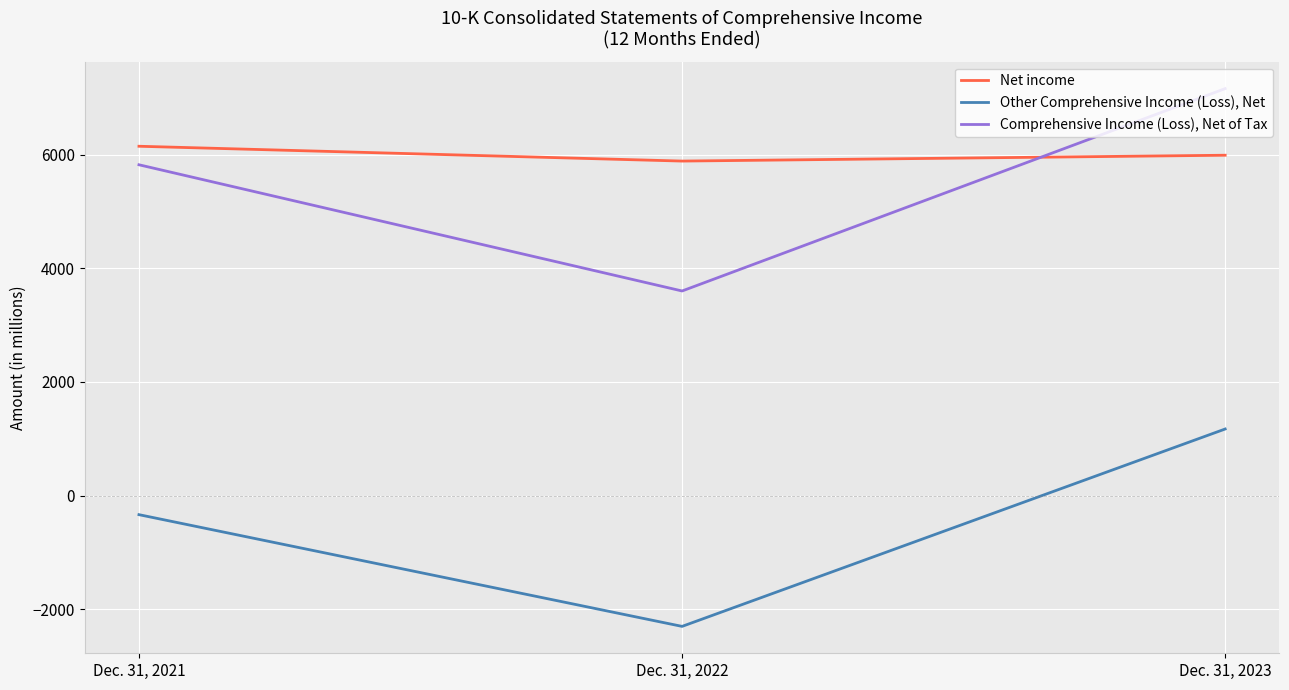

Count the Other Comprehensive Income (Loss), Net values in the range -2304 to 1171.

3